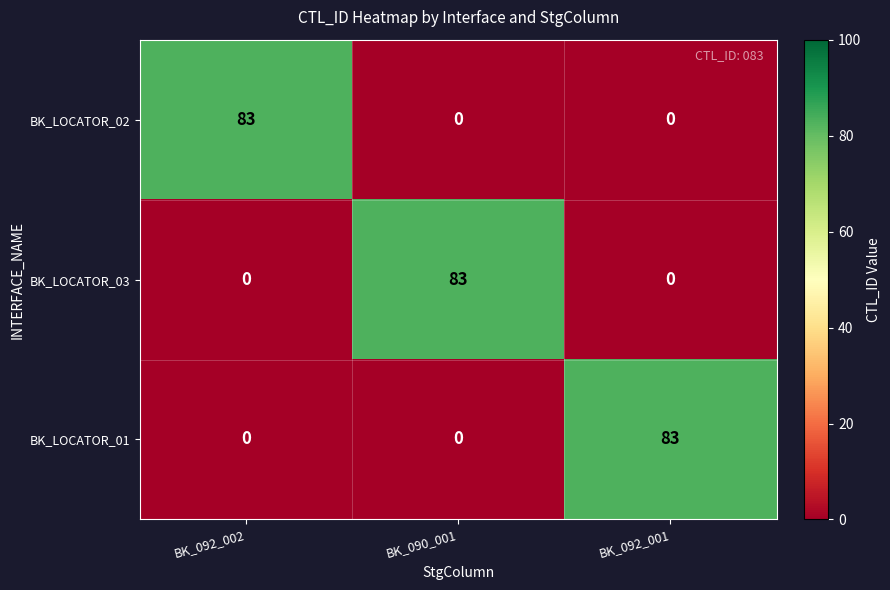

The BK_LOCATOR_03 series shows -46 at BK_092_001. True or false?

False